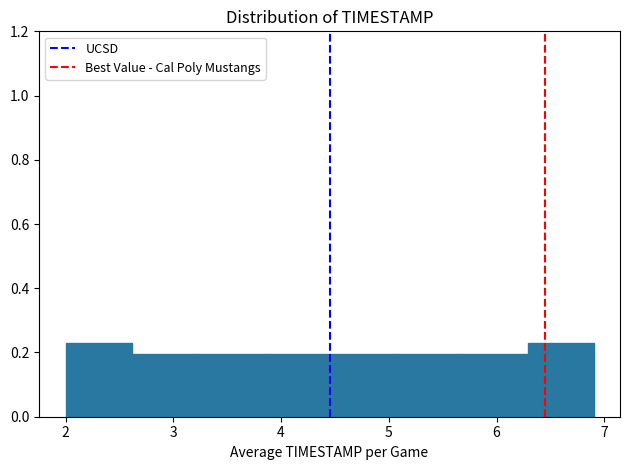

Reading left to right, transcribe this chart: for each bar, give the range it covers on the x-axis and its height. Neither the bar edges nor the heights are printed on the chart, so give them approximately, as read against the axes.

2.0 to 2.6: 0.22
2.6 to 3.2: 0.20
3.2 to 3.8: 0.20
3.8 to 4.5: 0.20
4.5 to 5.1: 0.20
5.1 to 5.7: 0.20
5.7 to 6.3: 0.20
6.3 to 6.9: 0.22